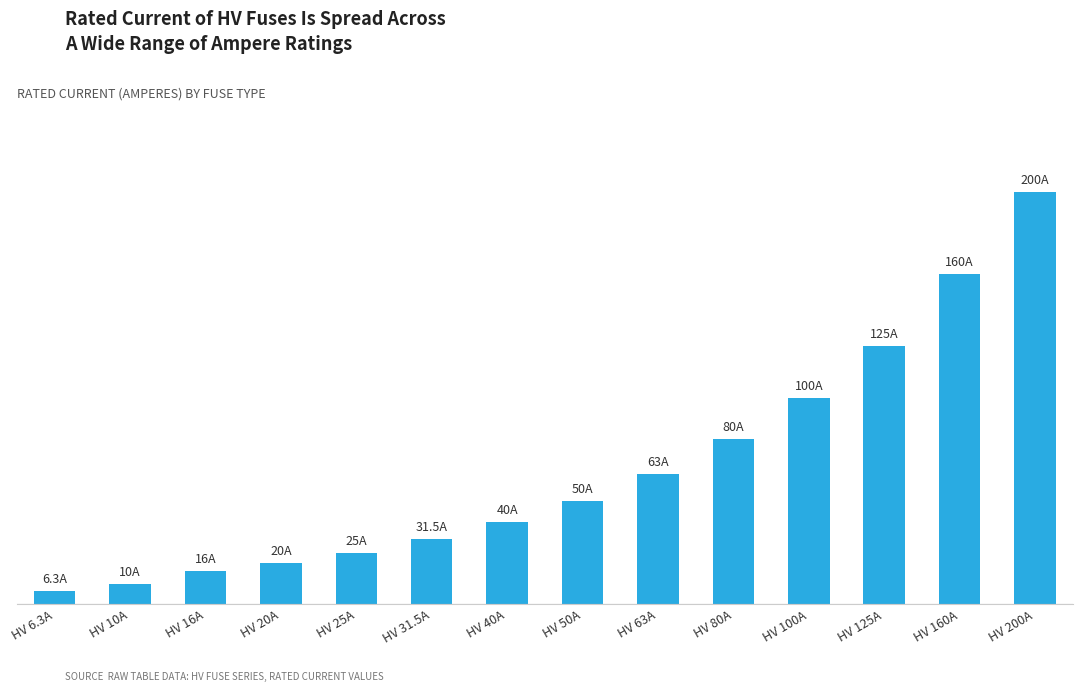

Which label corresponds to the largest value in the chart?

HV 200A